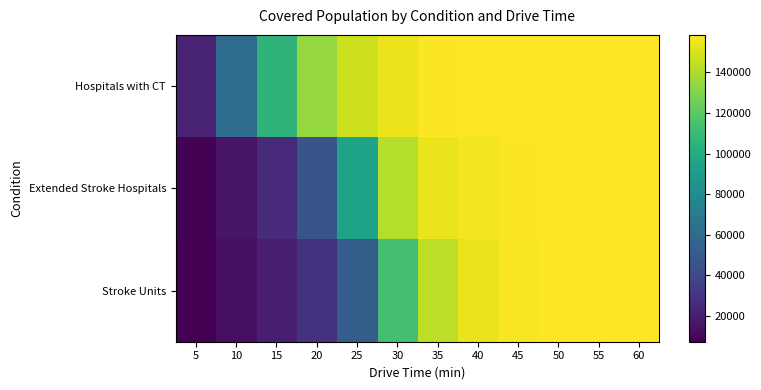

Between 55 and 60, which is larger?

55